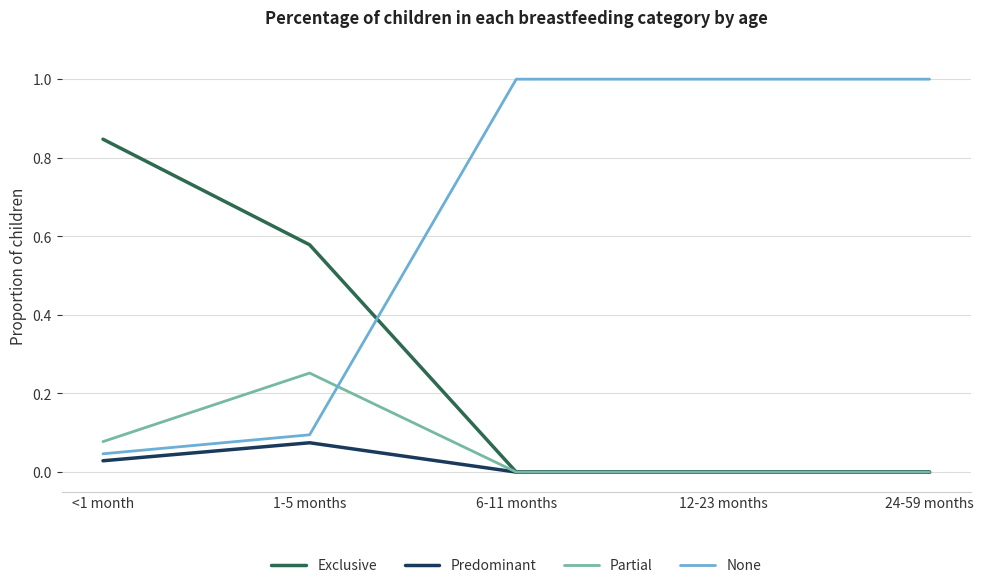

Which series has the largest range (max minus min)?

None